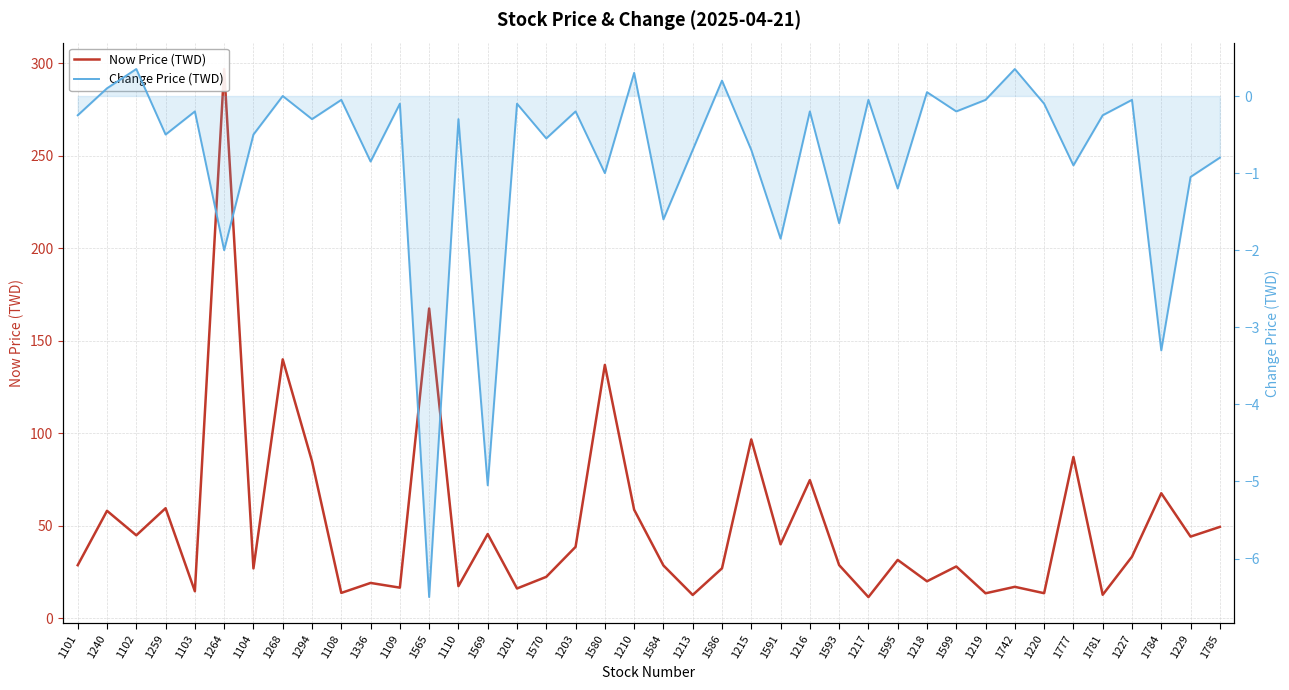

What is the average value of the Now Price (TWD) series?

51.1